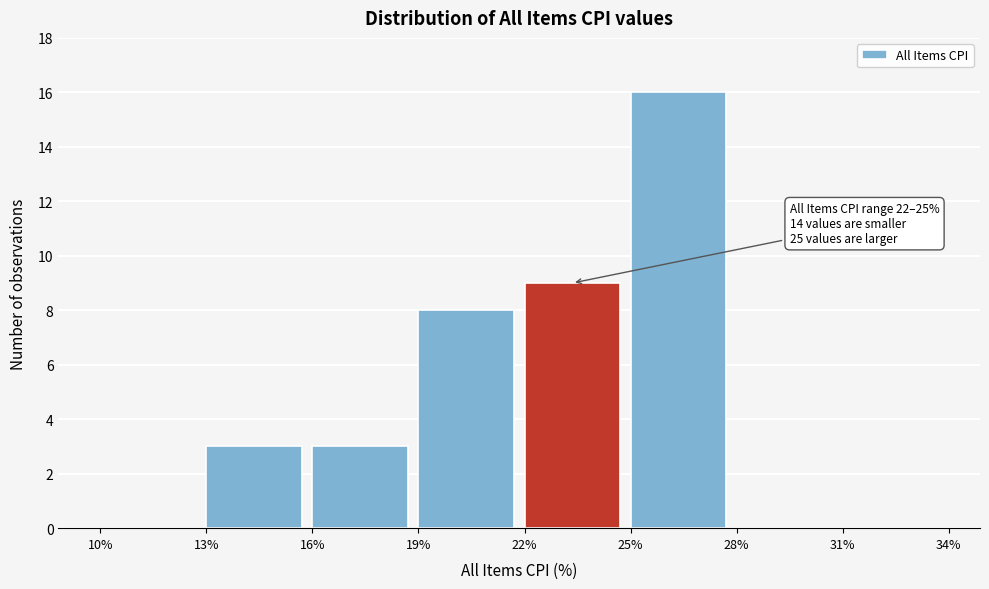

Which range on the x-axis has the tallest bar?

25% to 28%